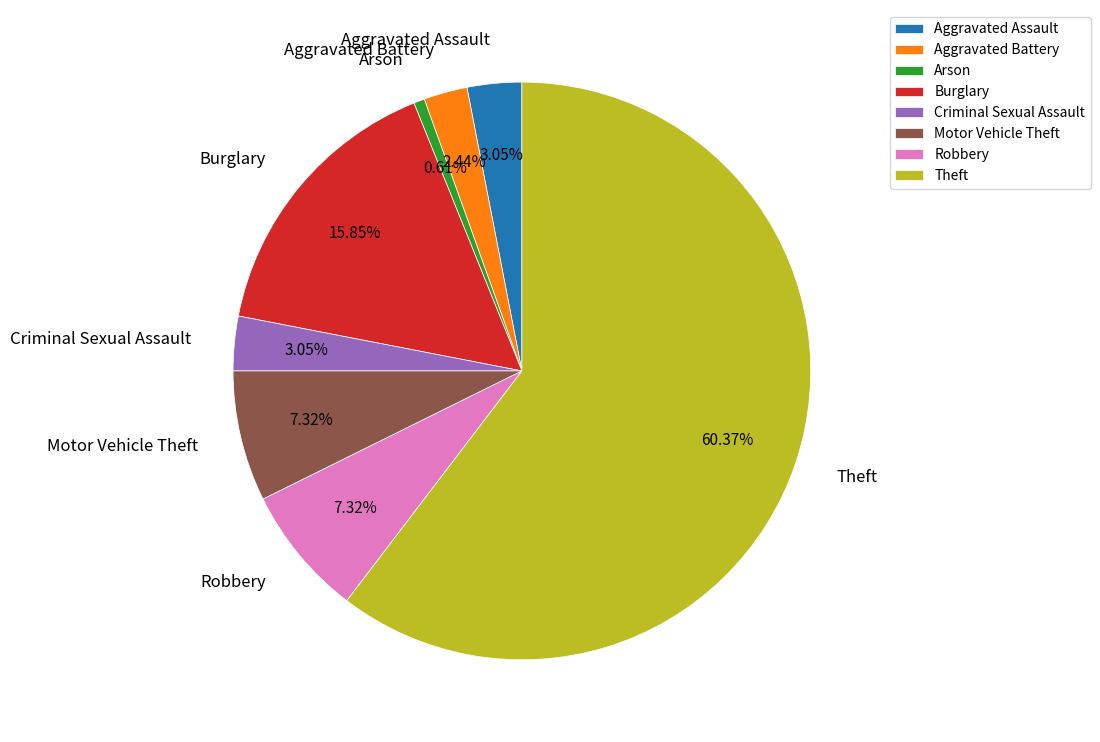

Does Burglary represent more than half of the total?

No